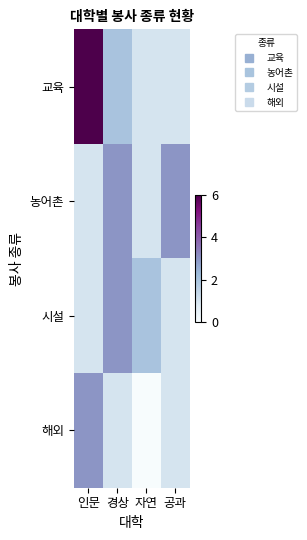

What is the spread (max minus min) of values at 공과?

2